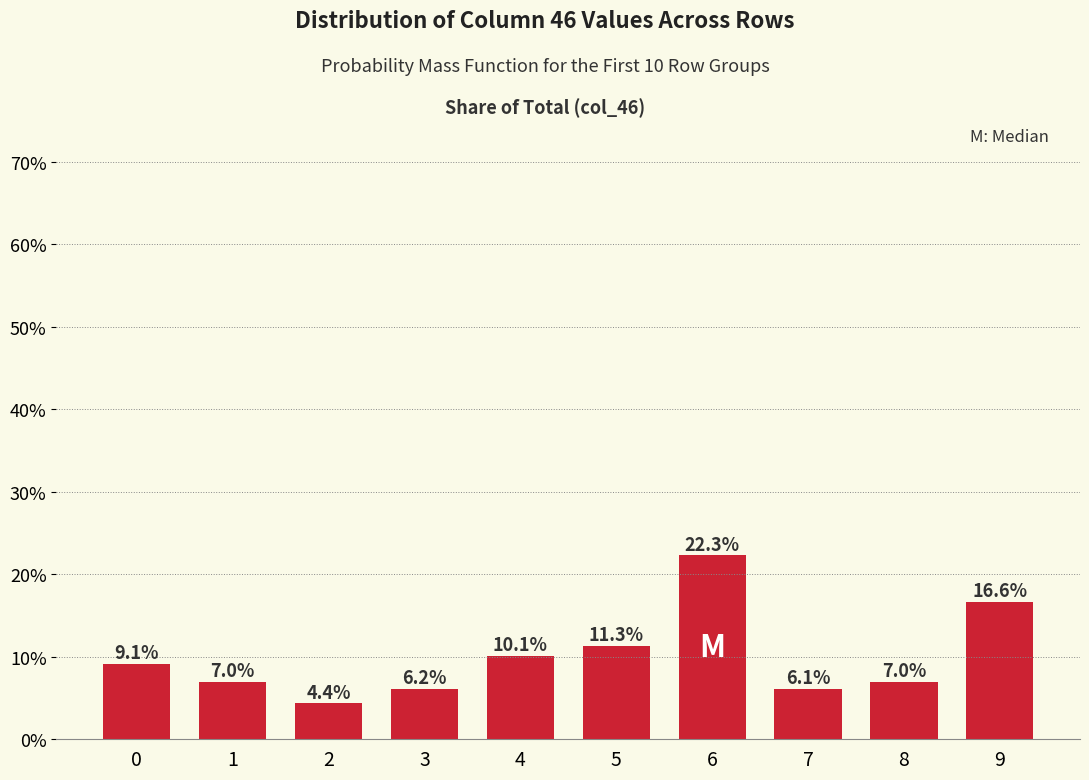

The chart shows a value of 0.0 at 7. True or false?

False